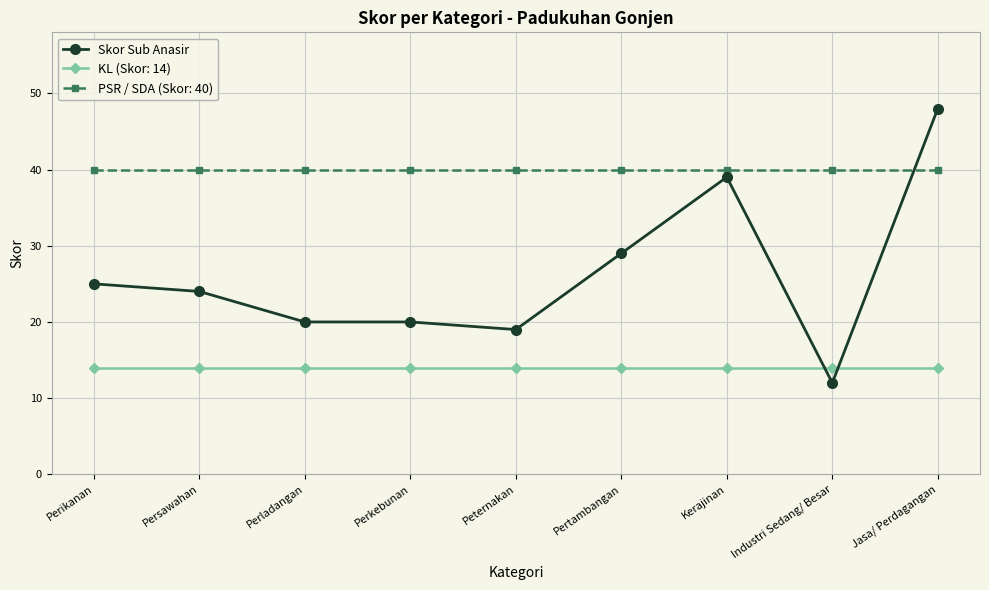

At Peternakan, list the series in order from largest to smallest.

PSR / SDA (Skor: 40), Skor Sub Anasir, KL (Skor: 14)